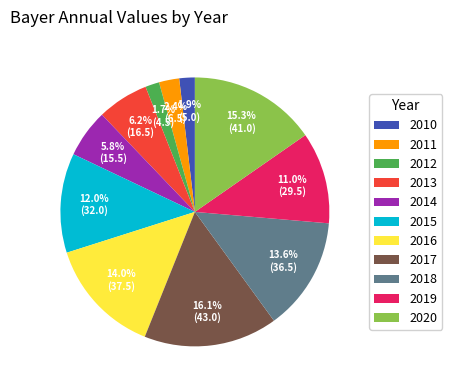

Which category has the biggest portion of the pie?

2017